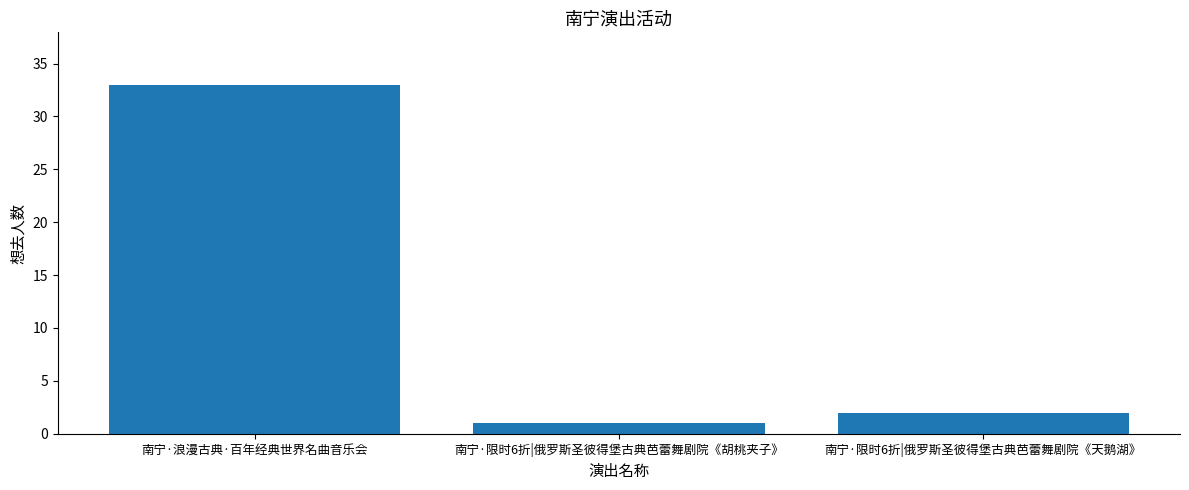

Read the value at 南宁·浪漫古典·百年经典世界名曲音乐会.

33